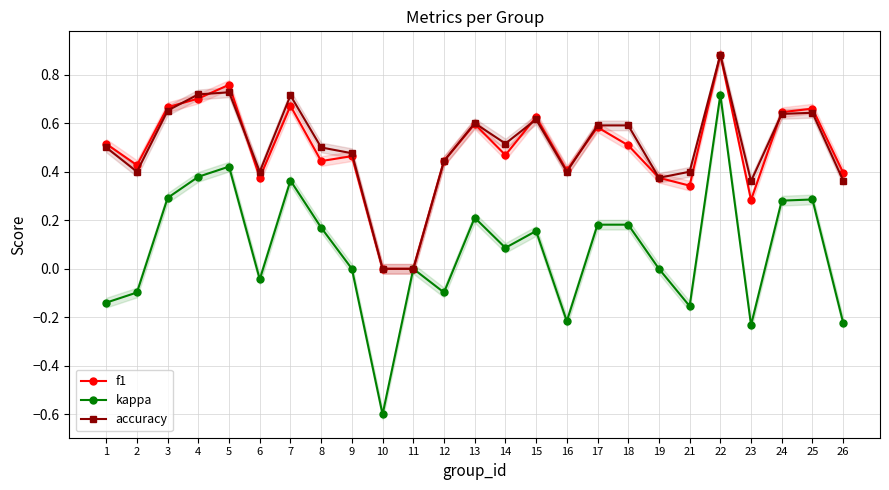

Where is accuracy nearest to the value 0?

10